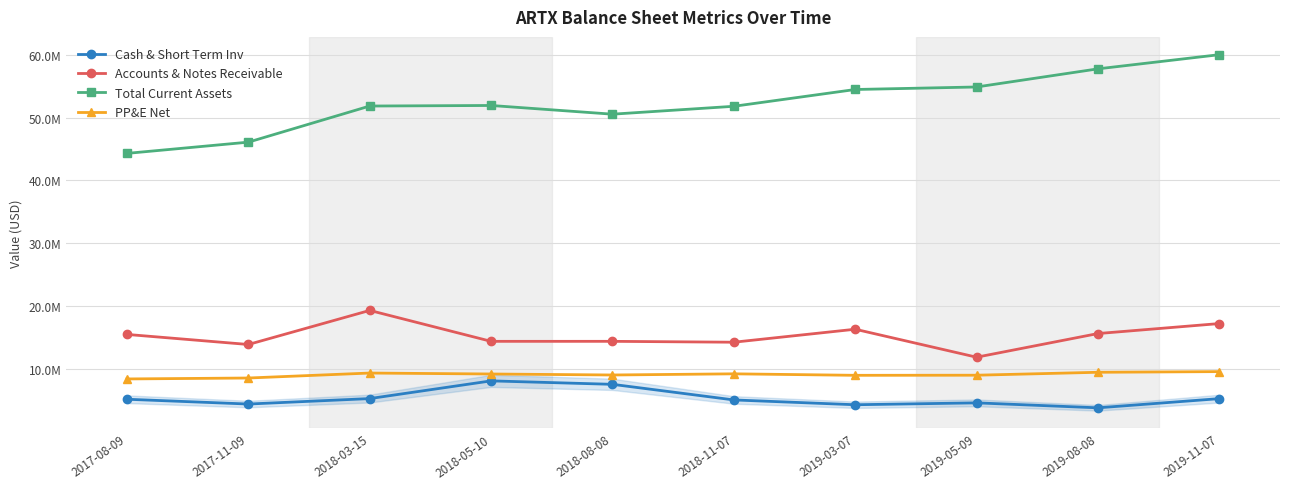

How many interior local valleys does the Total Current Assets series have?

1